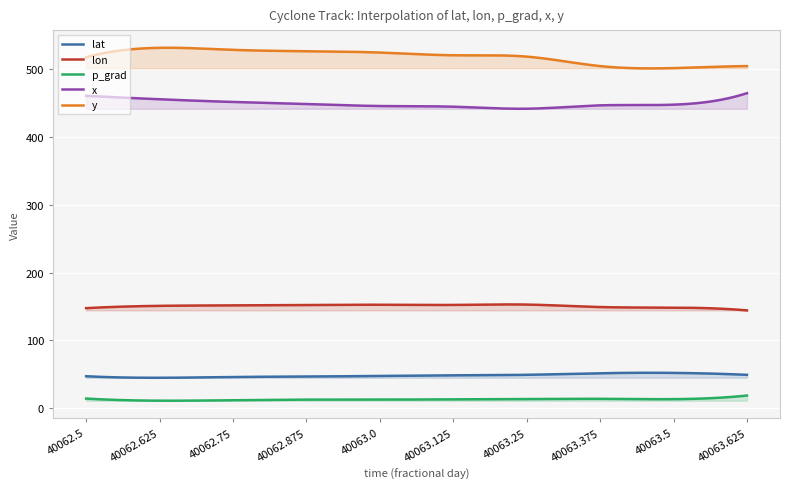

What is the difference between the second highest and second lowest values in the y series?

30.5